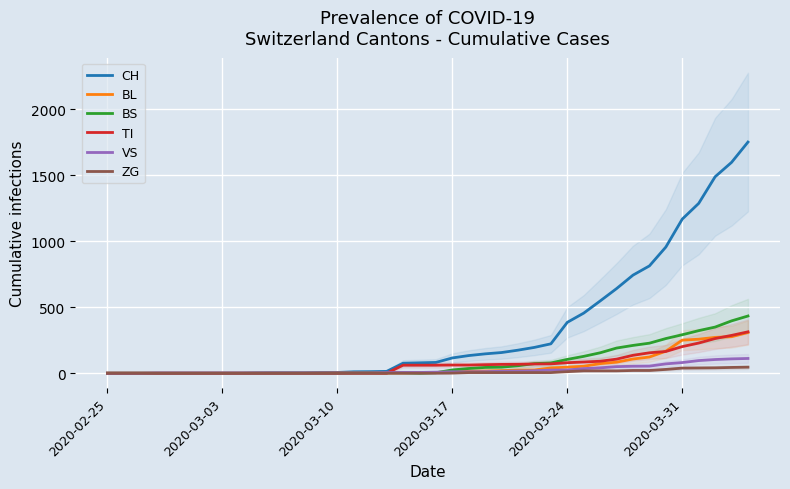

True or false: CH and BS intersect in this chart.

False